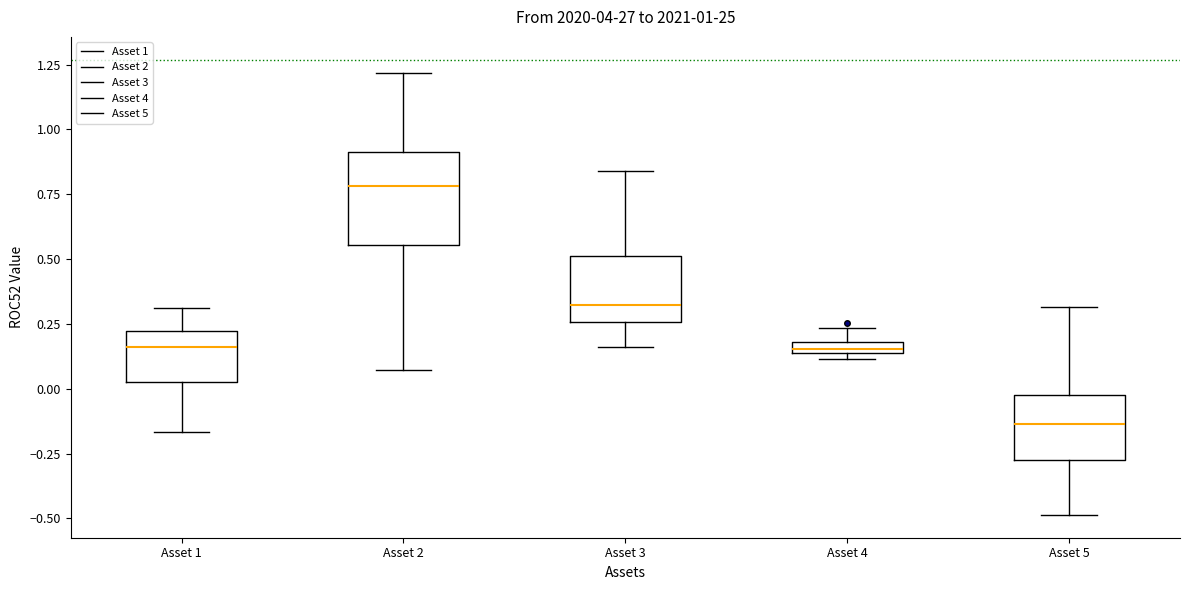

Which box has the lowest median line?

Asset 5